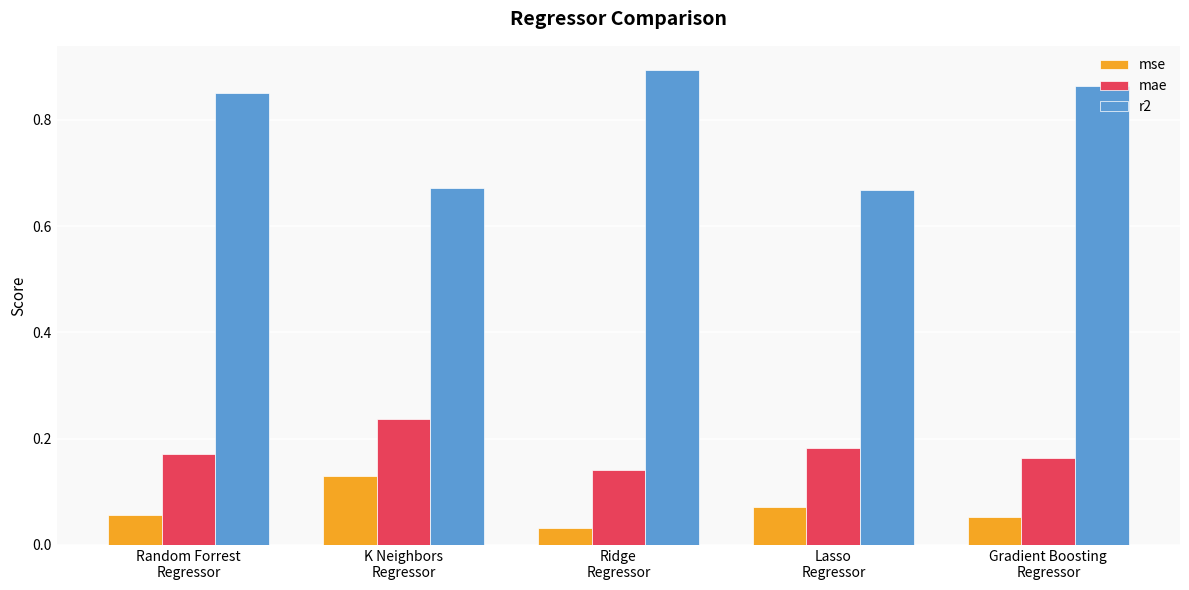

Which series changed the most between Random Forrest
Regressor and Lasso
Regressor?

r2